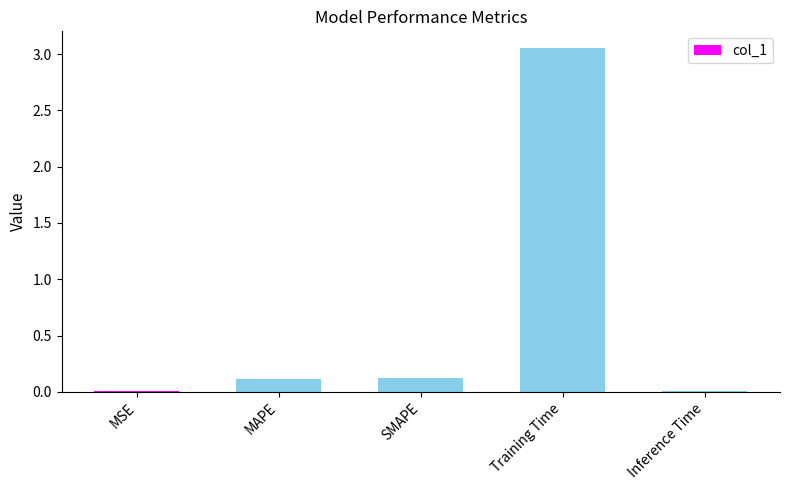

The chart shows a value of 0.1 at MAPE. True or false?

True